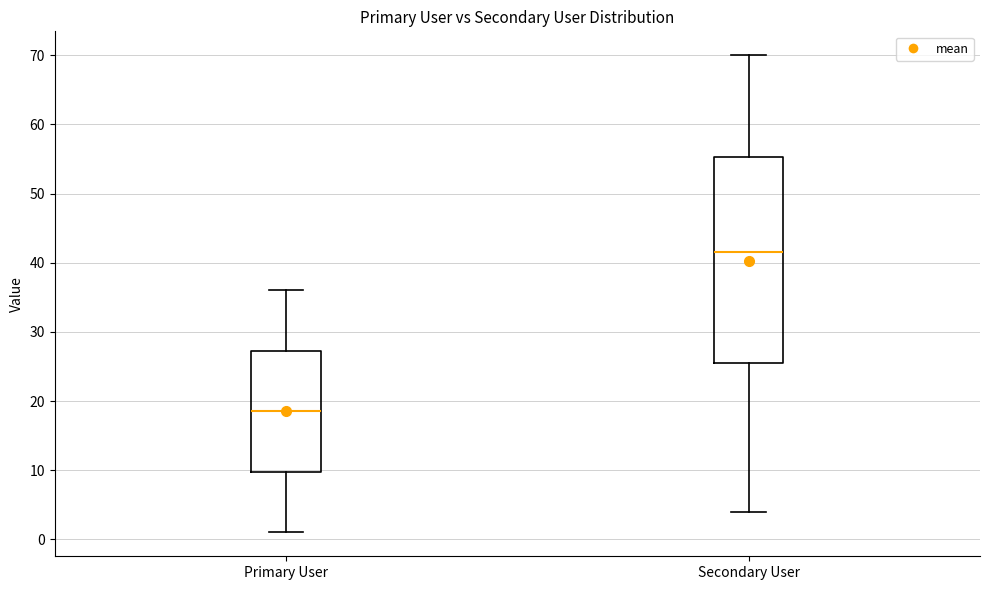

Reading left to right, transcribe this box plot: for each box, give where its median line is, the range the box spans, and where its two whiskers end, as read against the y-axis. The values are not printed on the chart, so give them approximately, as read against the axis.

Primary User: median 19, box 10 to 27, whiskers 1 to 36
Secondary User: median 42, box 26 to 55, whiskers 4 to 70